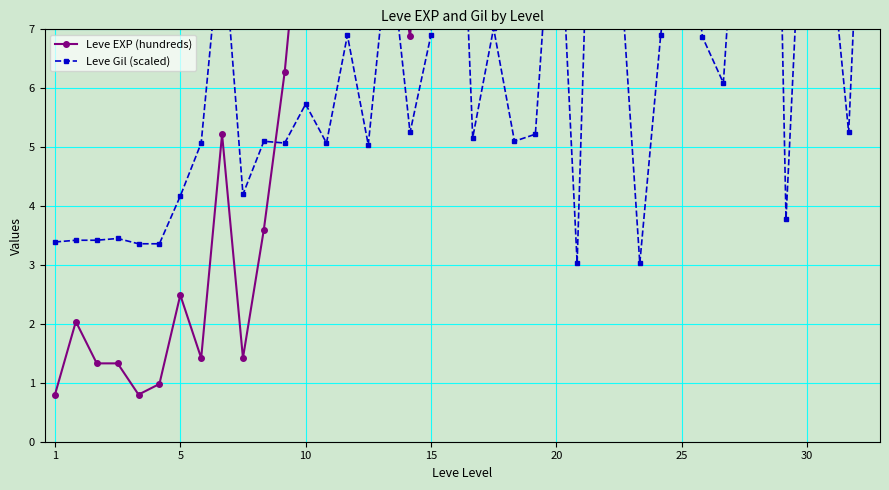

Which series has the widest spread of values?

Leve EXP (hundreds)